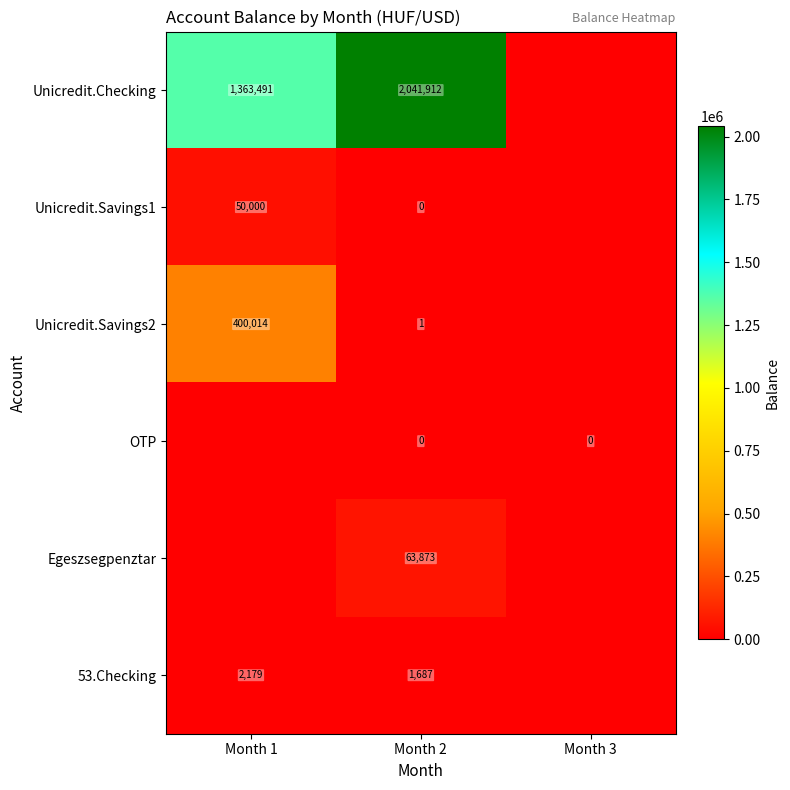

At which category does the chart reach its minimum across all series?

Month 3